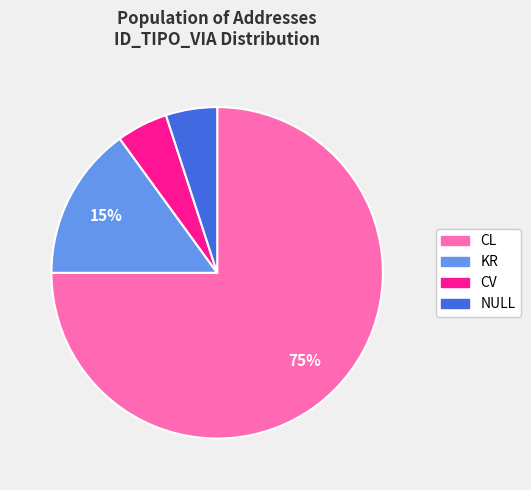

Do KR and CV together represent more than half of the pie?

No